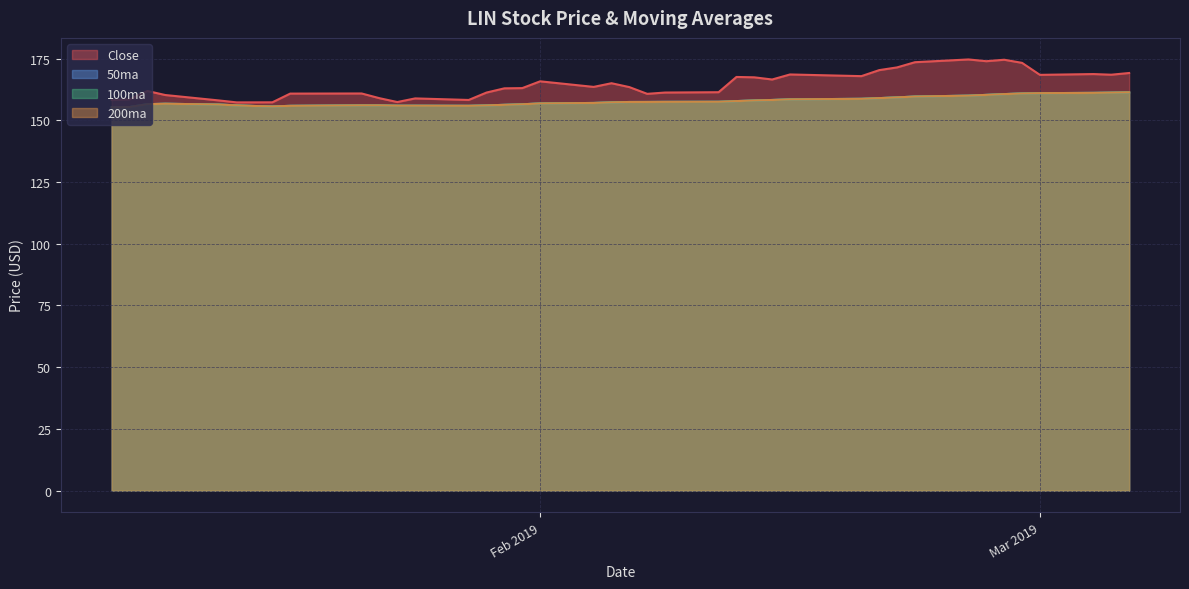

List the series in order of their peak value, lowest first.

50ma, 100ma, 200ma, Close